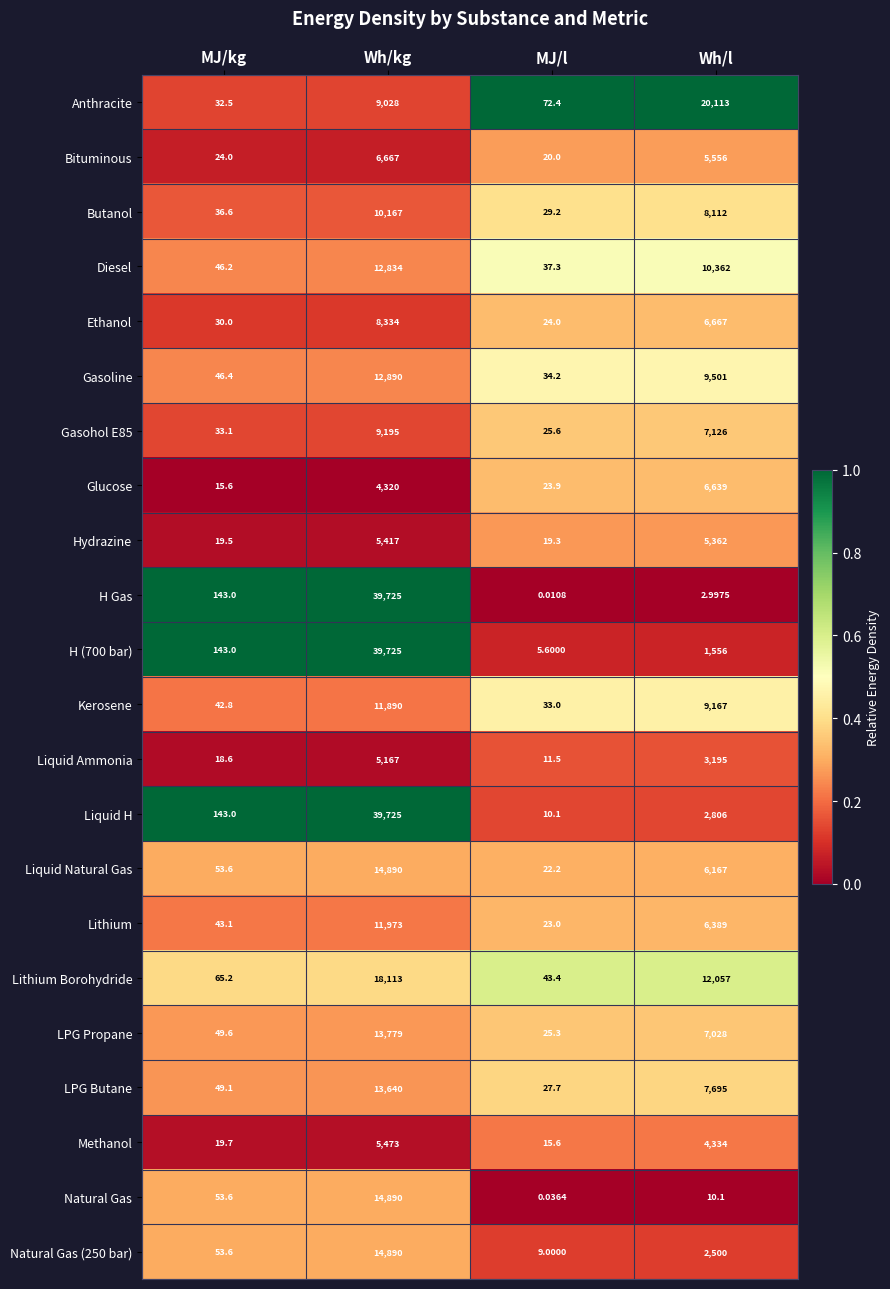

What is the total value across all series at MJ/l?

512.3